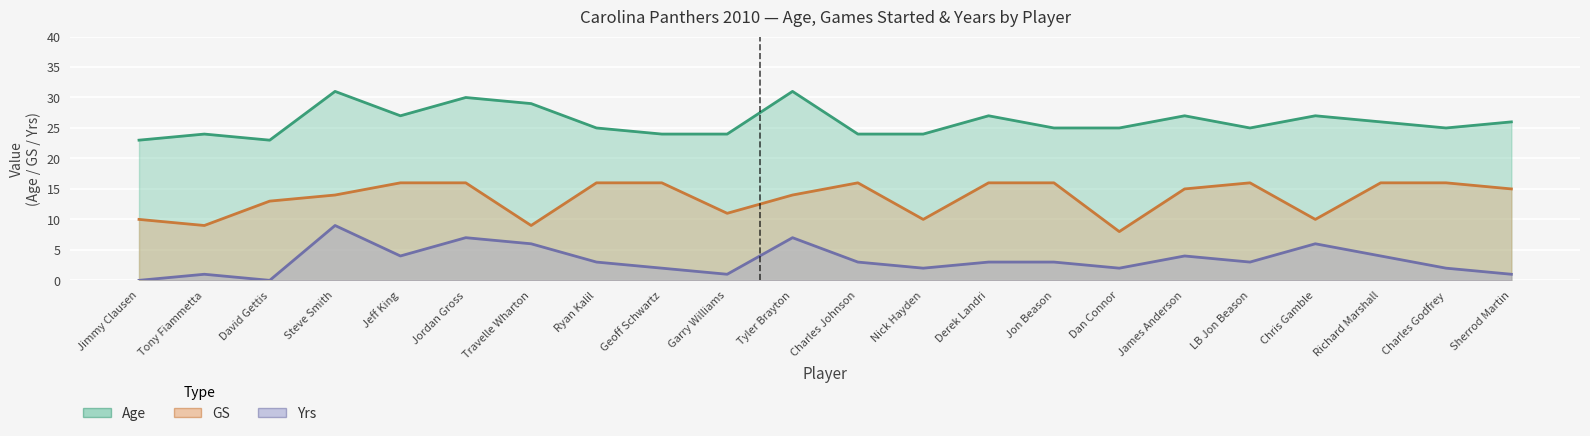

Where is the first local maximum for Yrs?

Tony Fiammetta